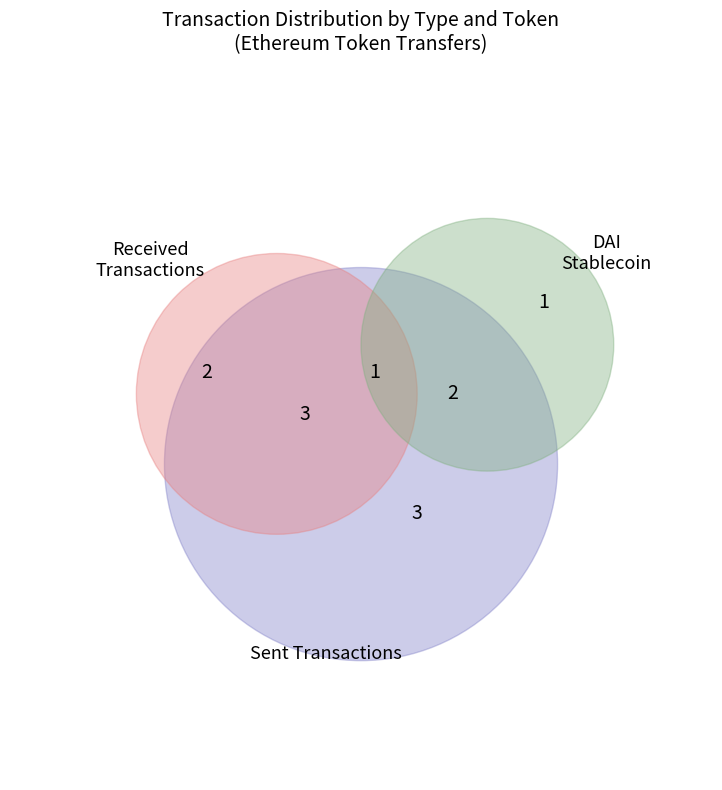

Is there a majority slice in this chart?

No